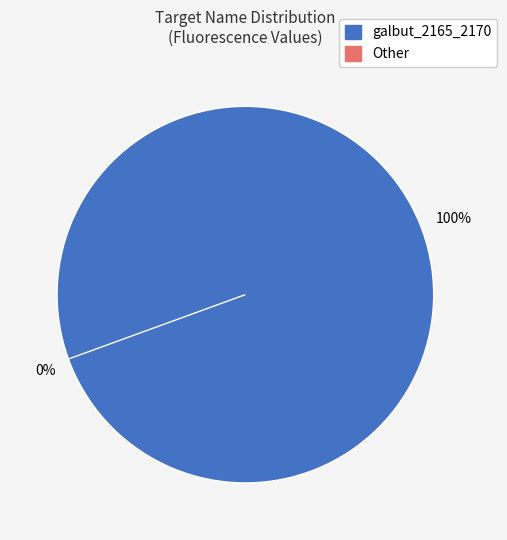

Does 3 represent more than half of the total?

No